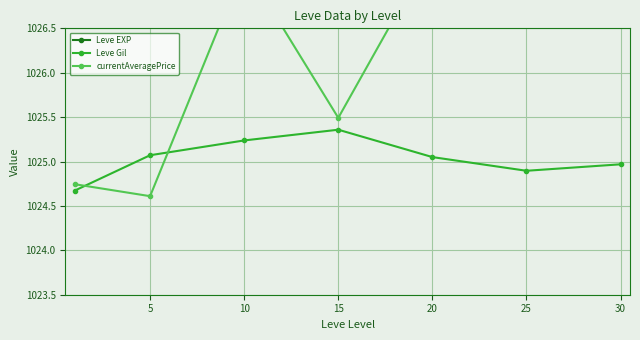

True or false: currentAveragePrice has a value of 1027.4 at 20.

True